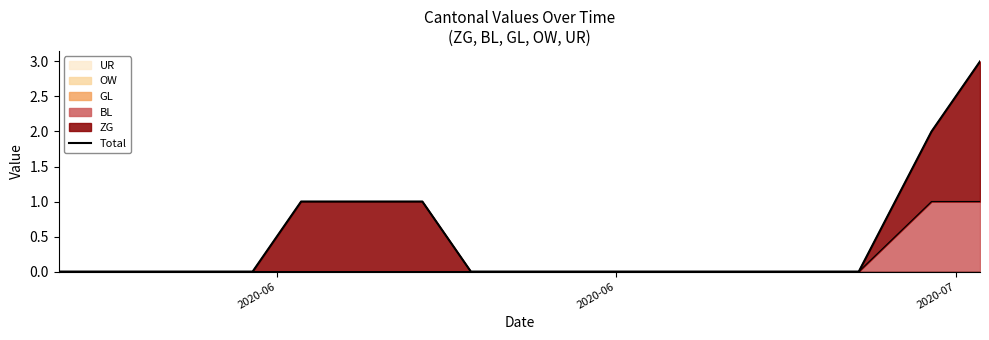

What is the difference between the second highest and minimum values?

2